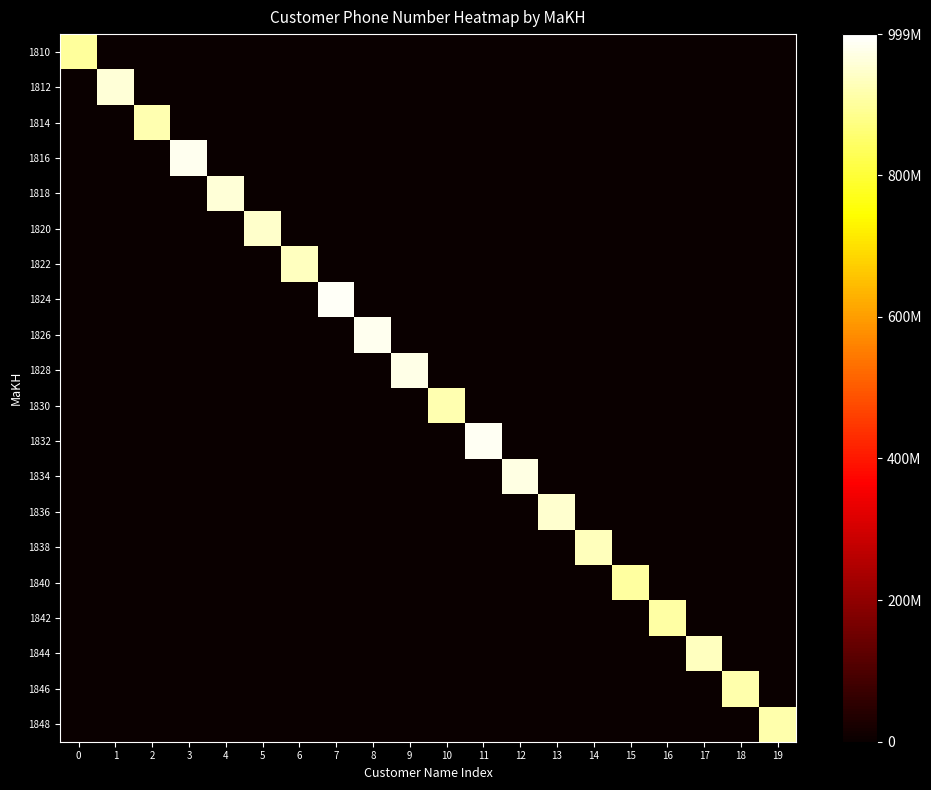

Which label corresponds to the smallest value in the chart?

1